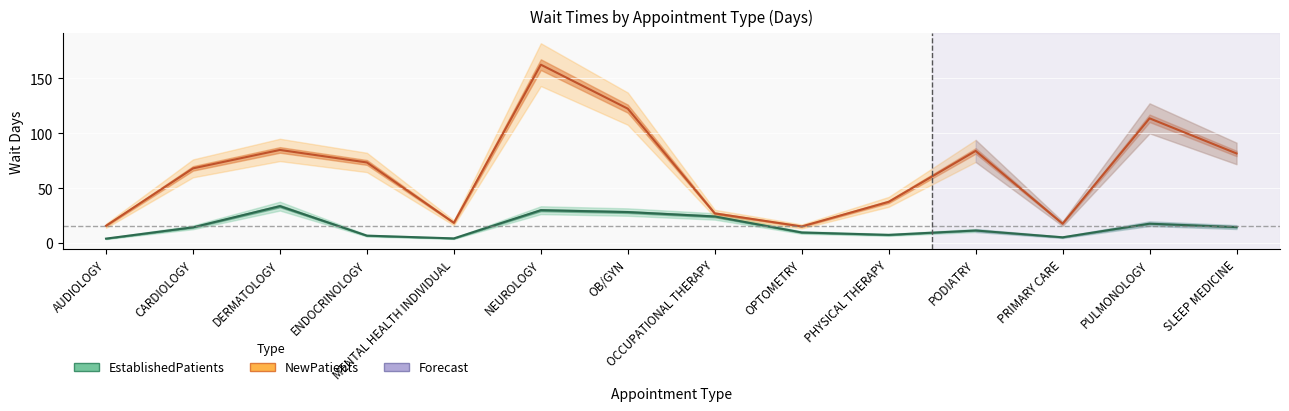

True or false: EstablishedPatients and NewPatients cross at least once.

False